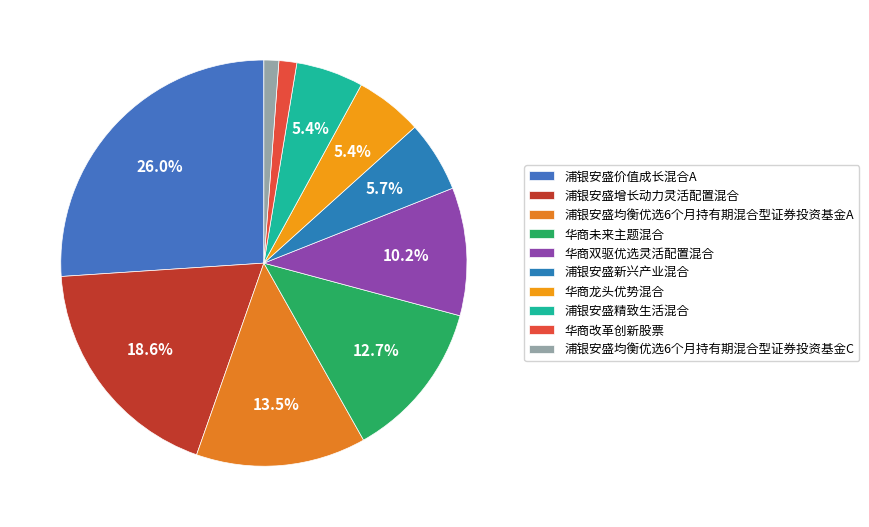

Do 浦银安盛价值成长混合A and 华商双驱优选灵活配置混合 together represent more than half of the pie?

No